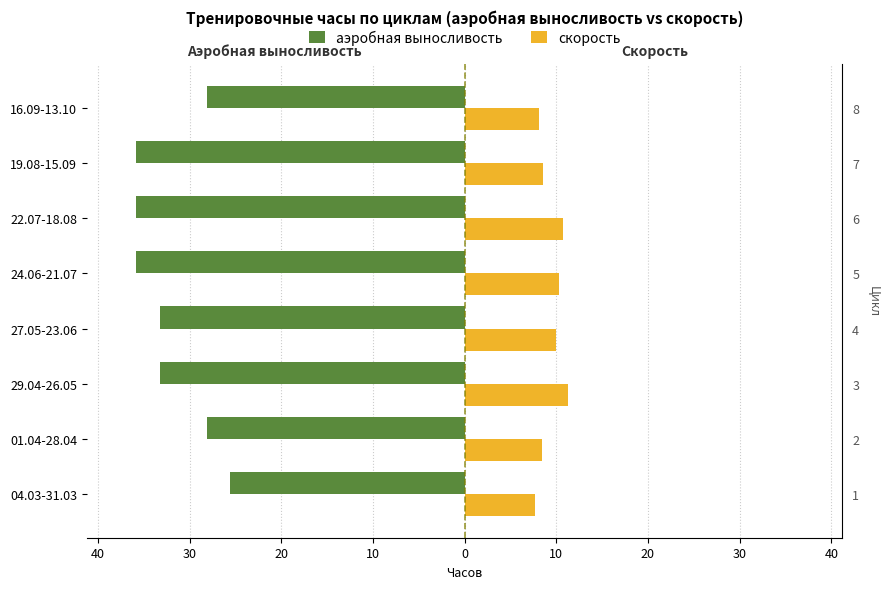

The value of скорость at 29.04-26.05 is 7.4. True or false?

False